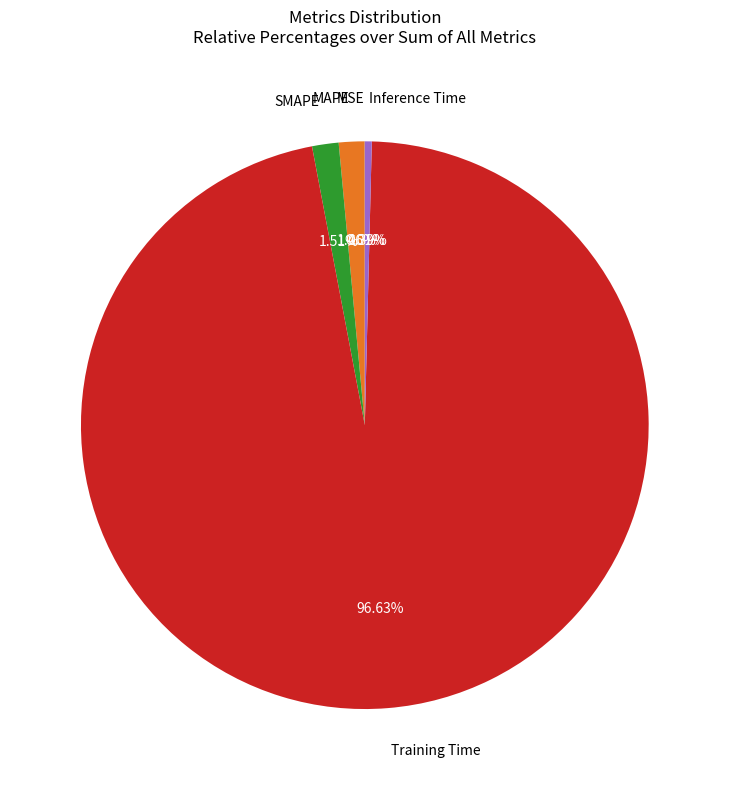

Is there a majority slice in this chart?

Yes